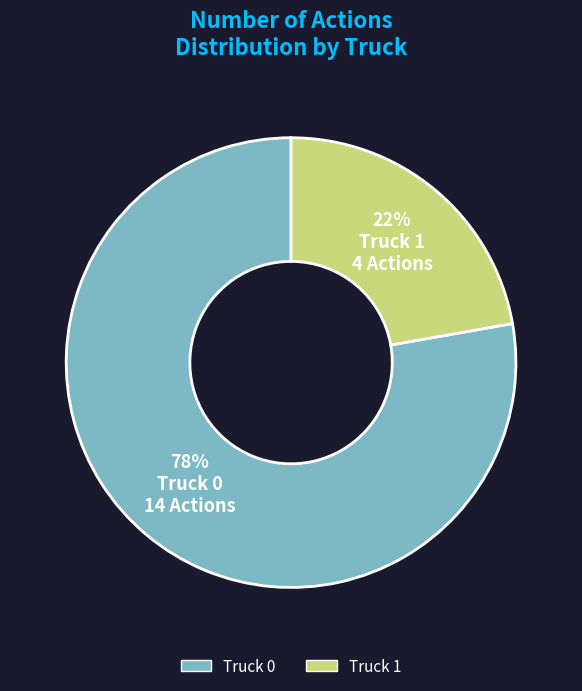

Rank the categories by value from highest to lowest.

Truck 0, Truck 1